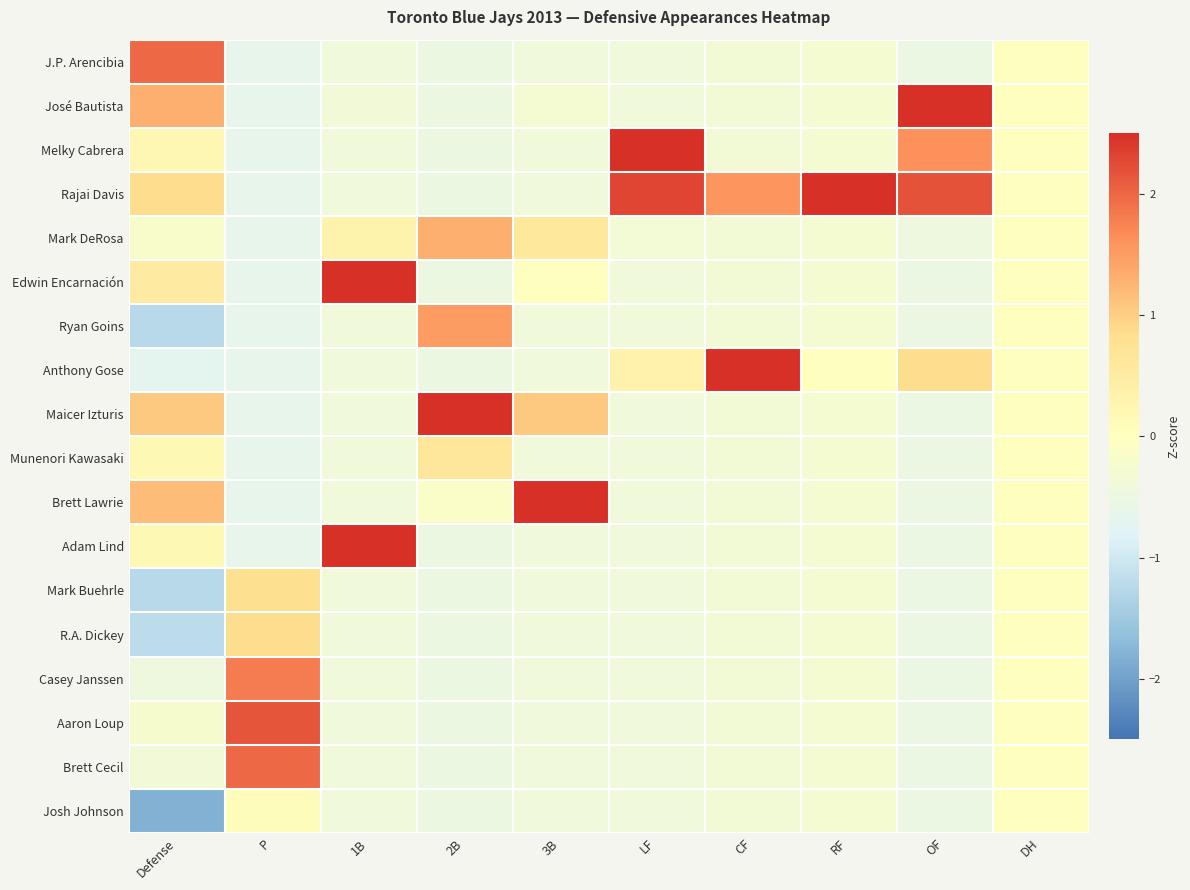

How many categories are shown in the chart?

10